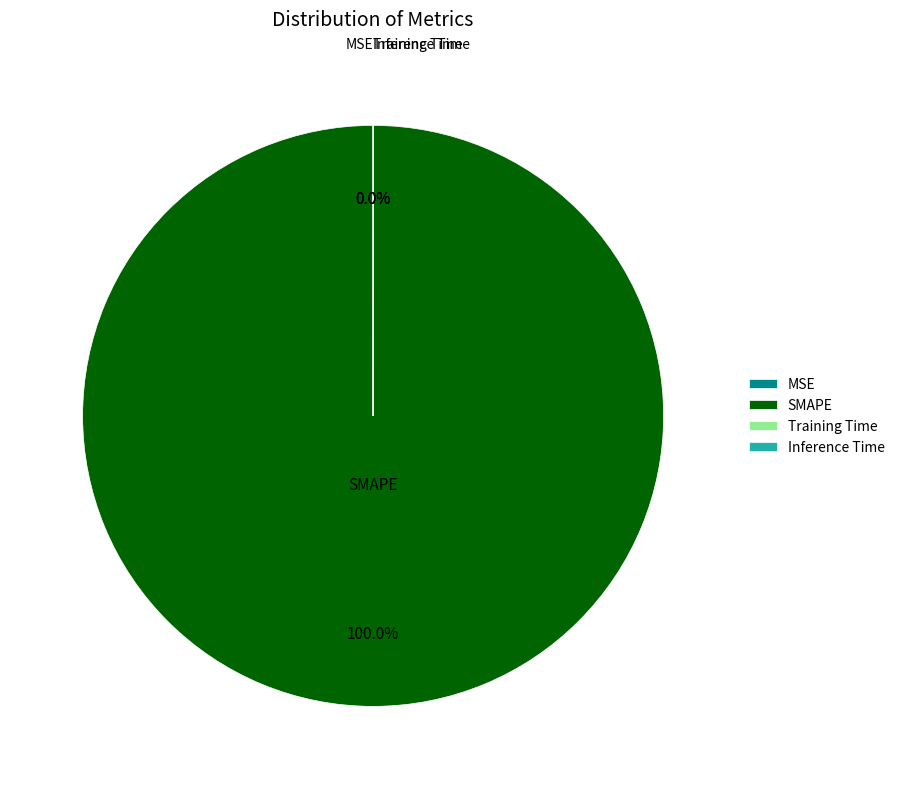

Rank the categories by value from lowest to highest.

MSE, Inference Time, Training Time, SMAPE